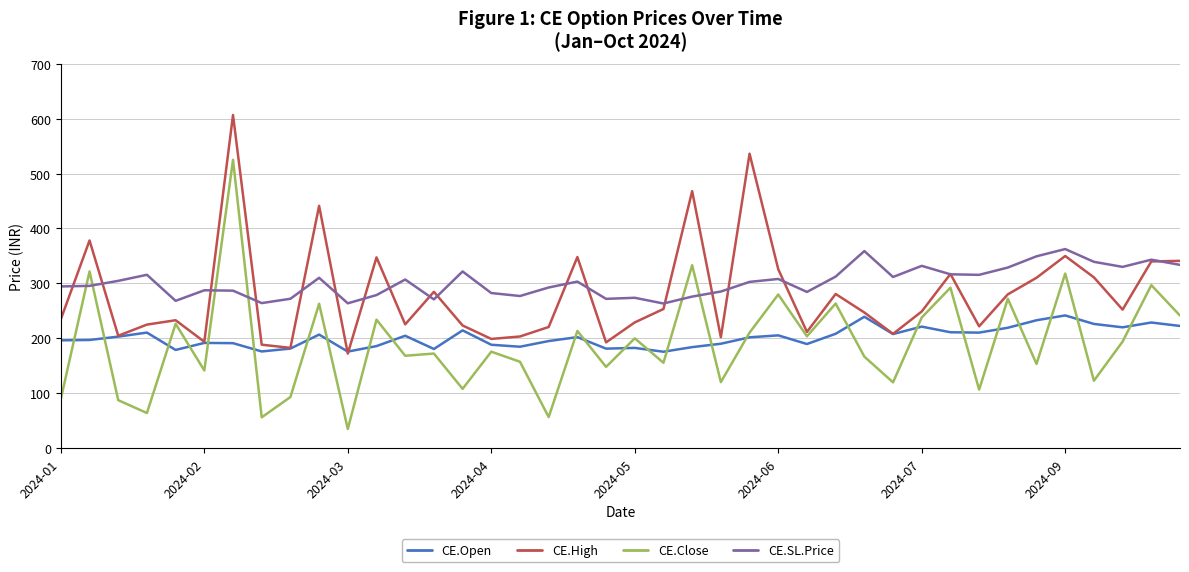

List the series in order of their peak value, highest first.

CE.High, CE.Close, CE.SL.Price, CE.Open